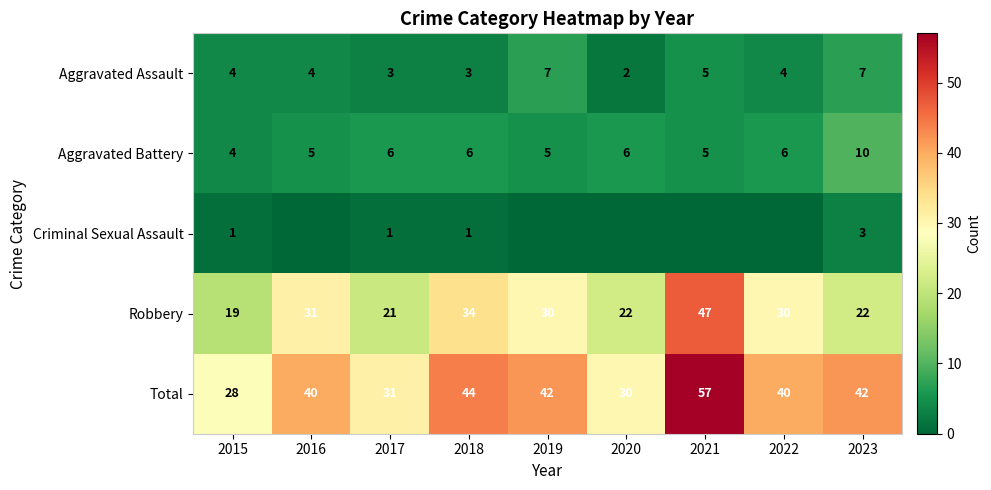

Rank the series at 2023 from lowest to highest value.

Criminal Sexual Assault, Aggravated Assault, Aggravated Battery, Robbery, Total